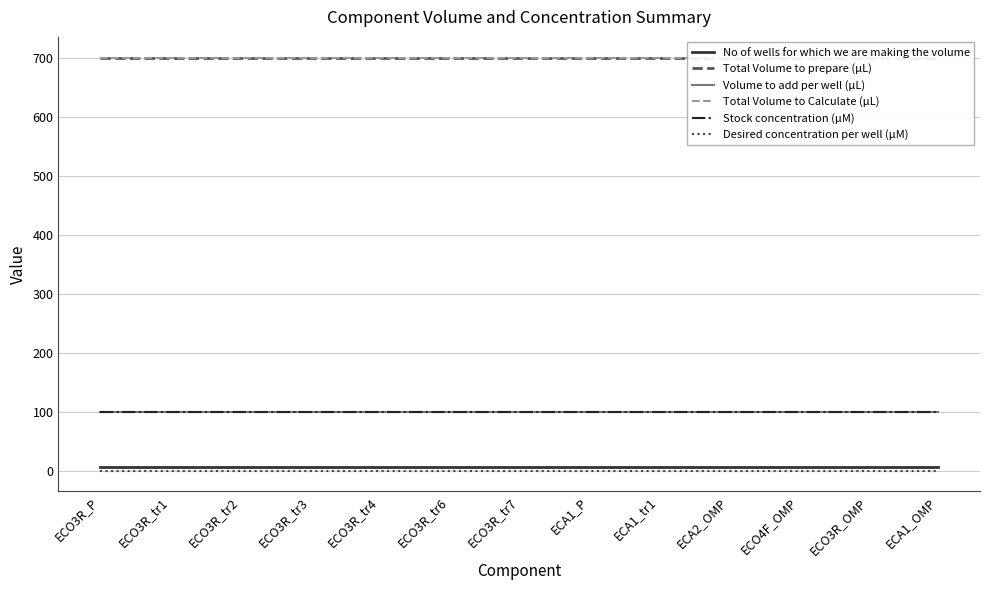

What is the sum of all Total Volume to prepare (µL) values?

9100